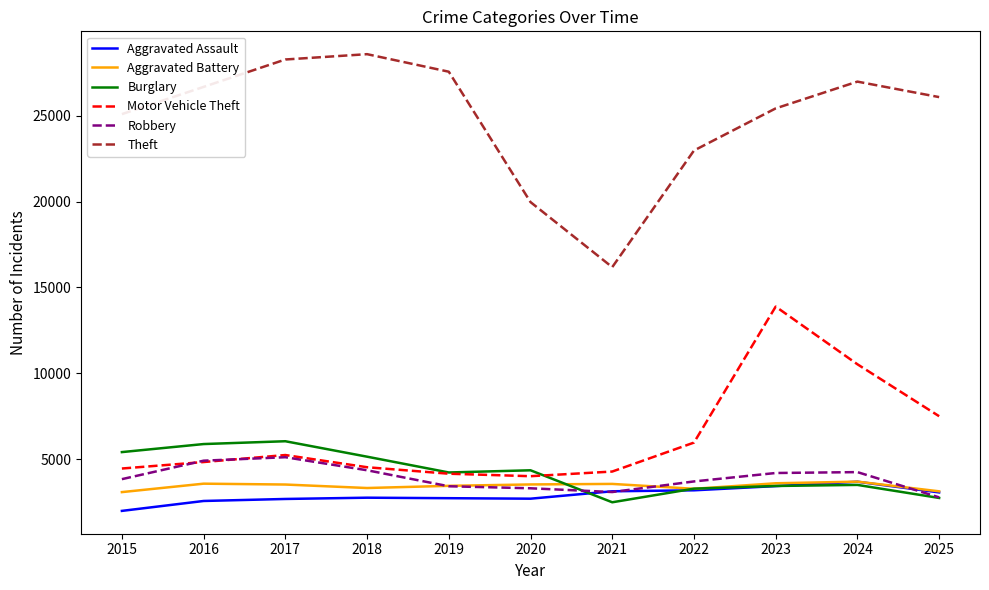

Where does the Aggravated Battery series first go above 3528?

2016